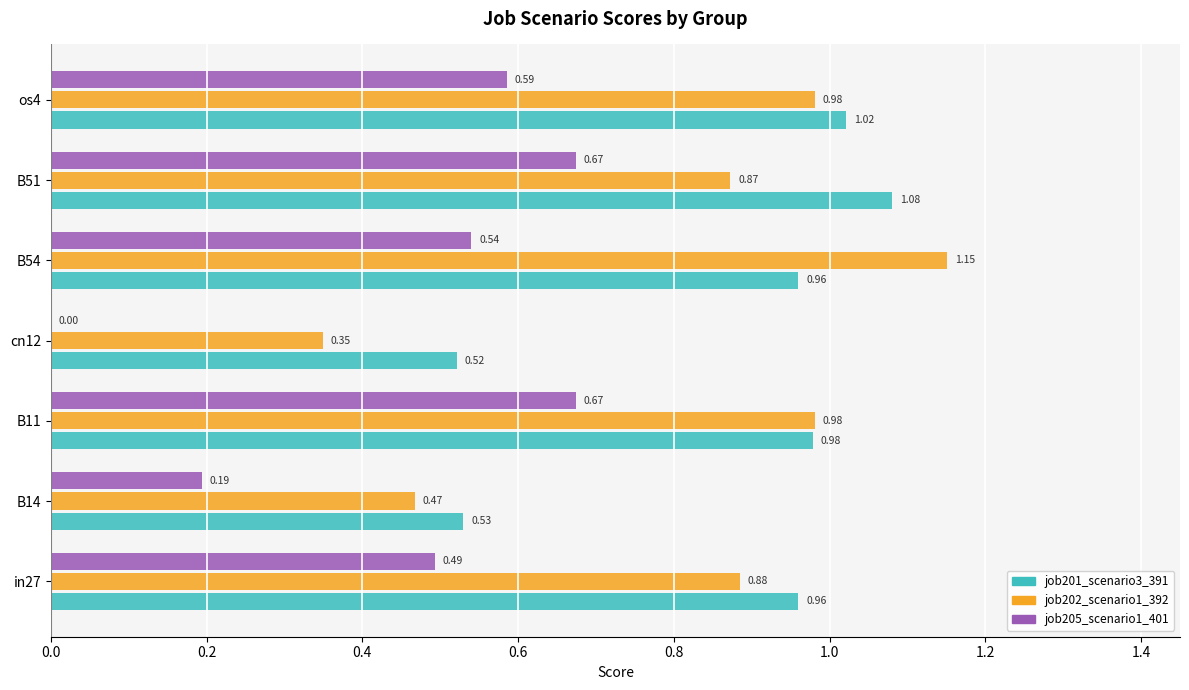

Which series has the largest total across all categories?

job201_scenario3_391